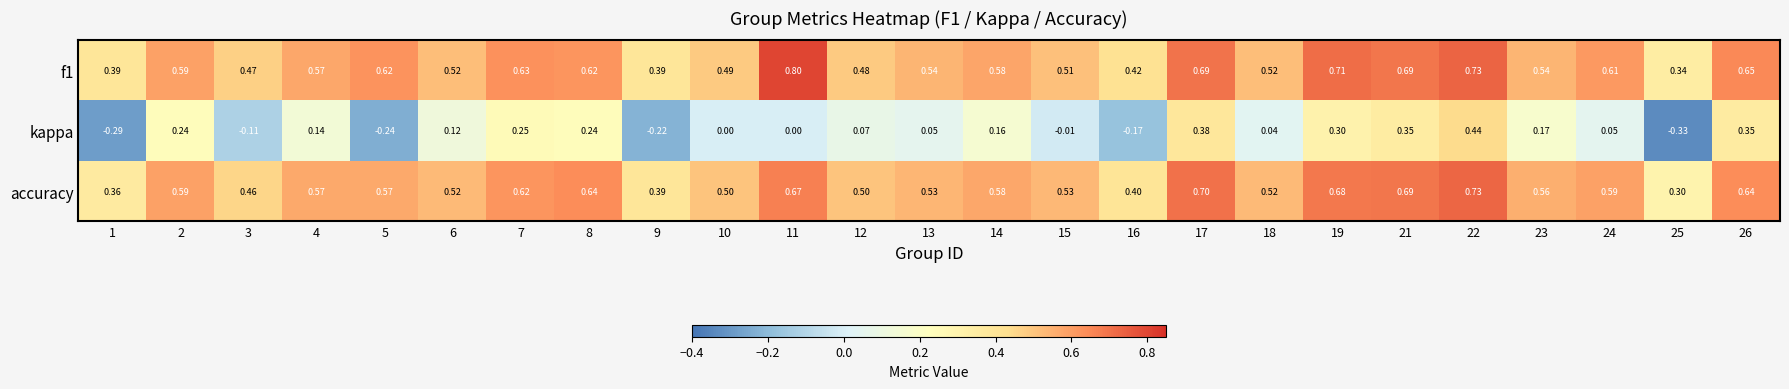

Is the value of f1 at 24 greater than the value of kappa at 7?

Yes